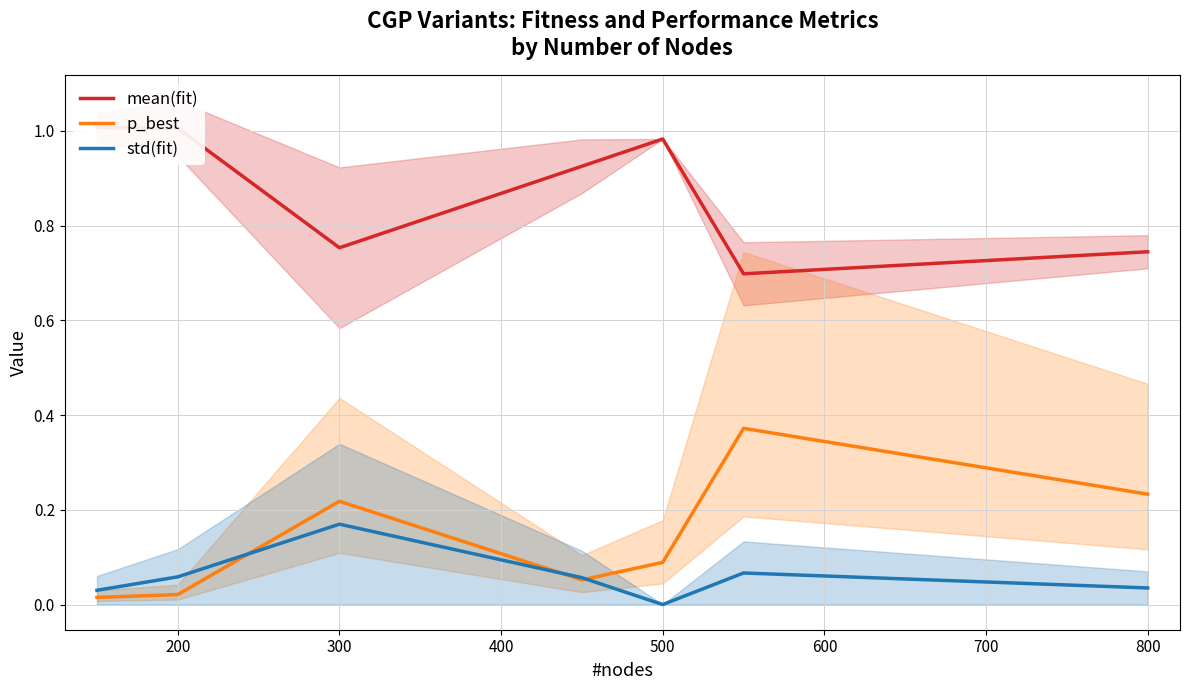

The p_best series shows 0.1 at 300. True or false?

False